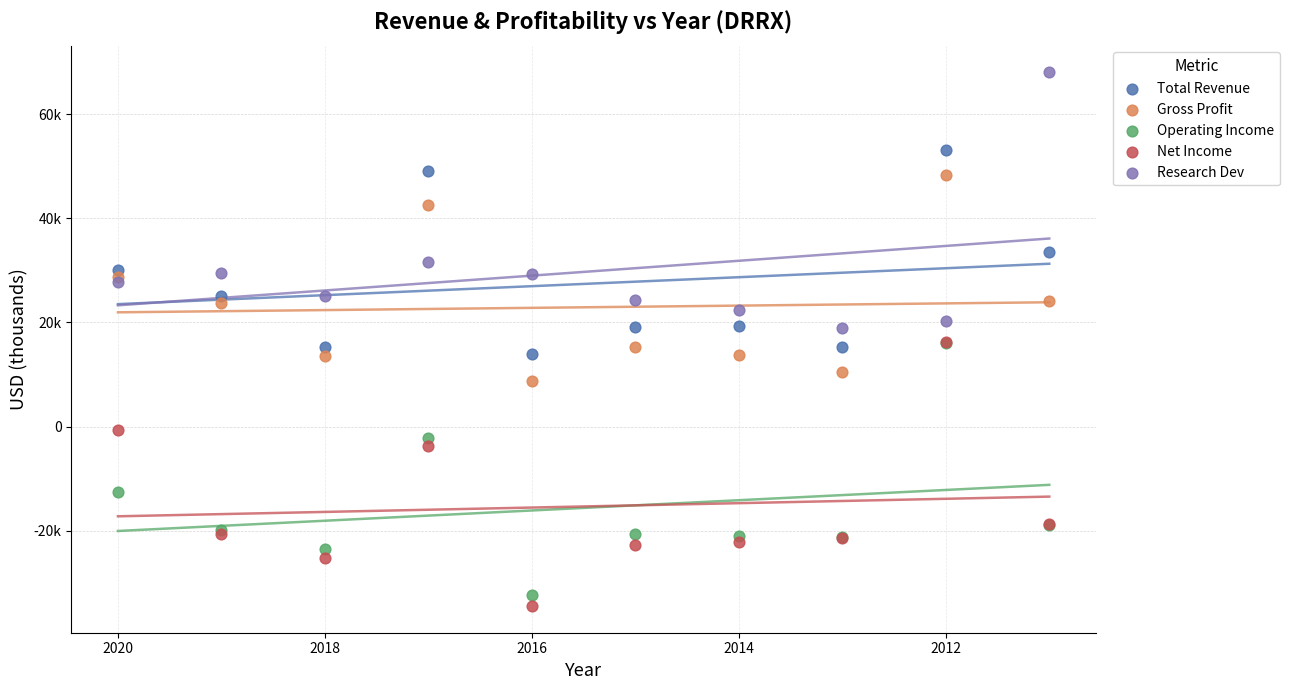

Which series has the largest Y range (max minus min)?

Net Income